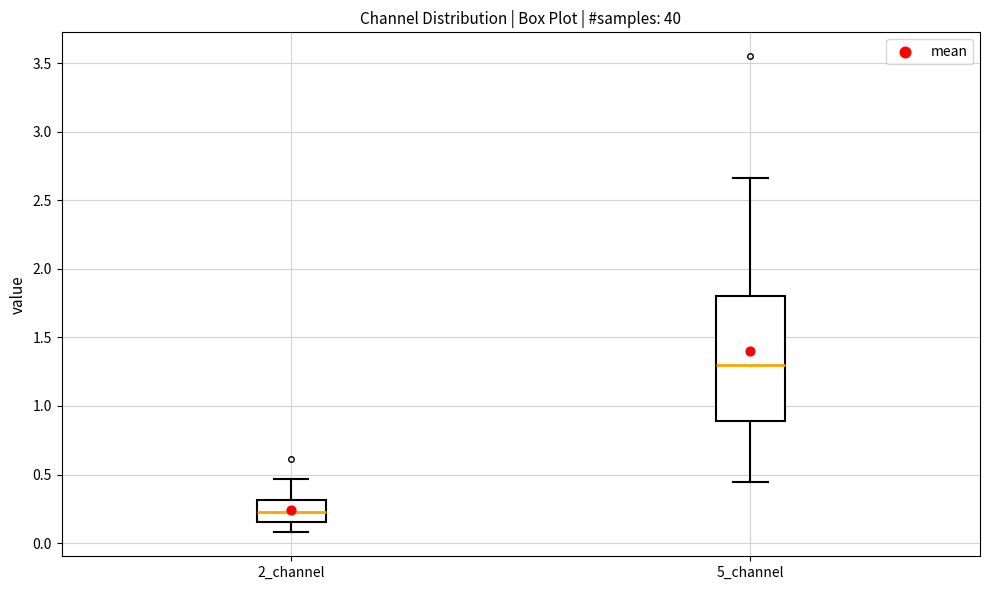

Reading left to right, transcribe this box plot: for each box, give where its median line is, the range the box spans, and where its two whiskers end, as read against the y-axis. The values are not printed on the chart, so give them approximately, as read against the axis.

2_channel: median 0.20, box 0.15 to 0.30, whiskers 0.10 to 0.45
5_channel: median 1.30, box 0.90 to 1.80, whiskers 0.45 to 2.65